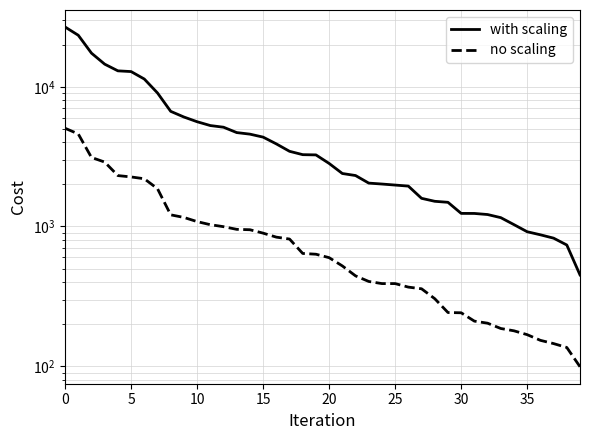

The value of no scaling at 26 is 368. True or false?

True